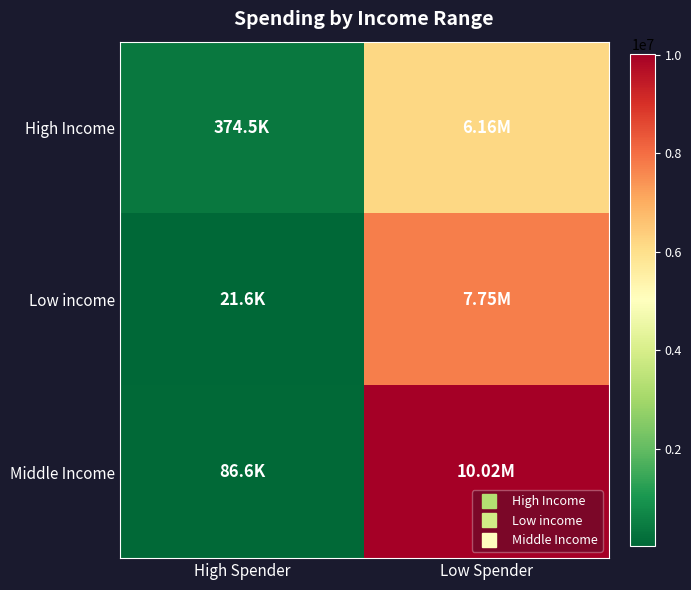

Reading right to left, transcribe all the data shown in this chart.

High Income: Low Spender=6163223	High Spender=374512
Low income: Low Spender=7746951	High Spender=21640
Middle Income: Low Spender=10021974	High Spender=86577